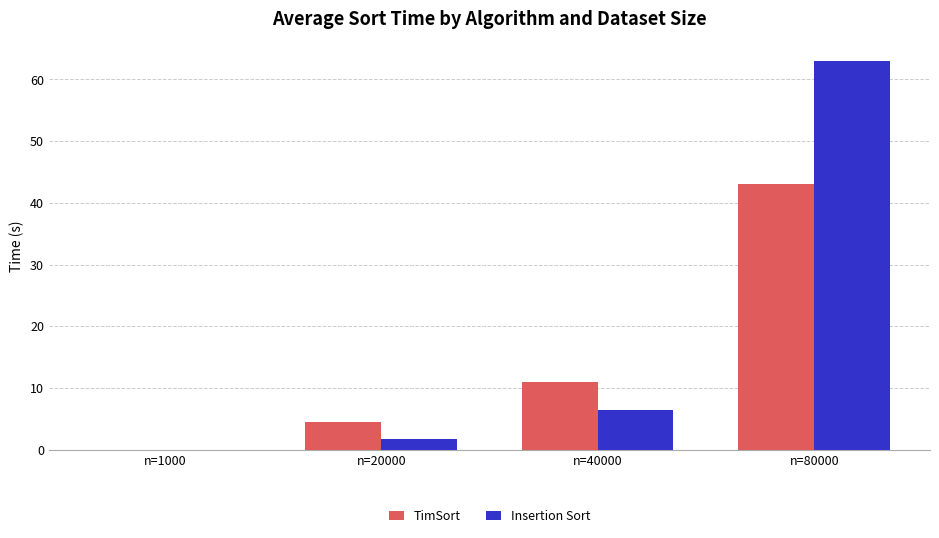

Read the TimSort value at n=20000.

4.5